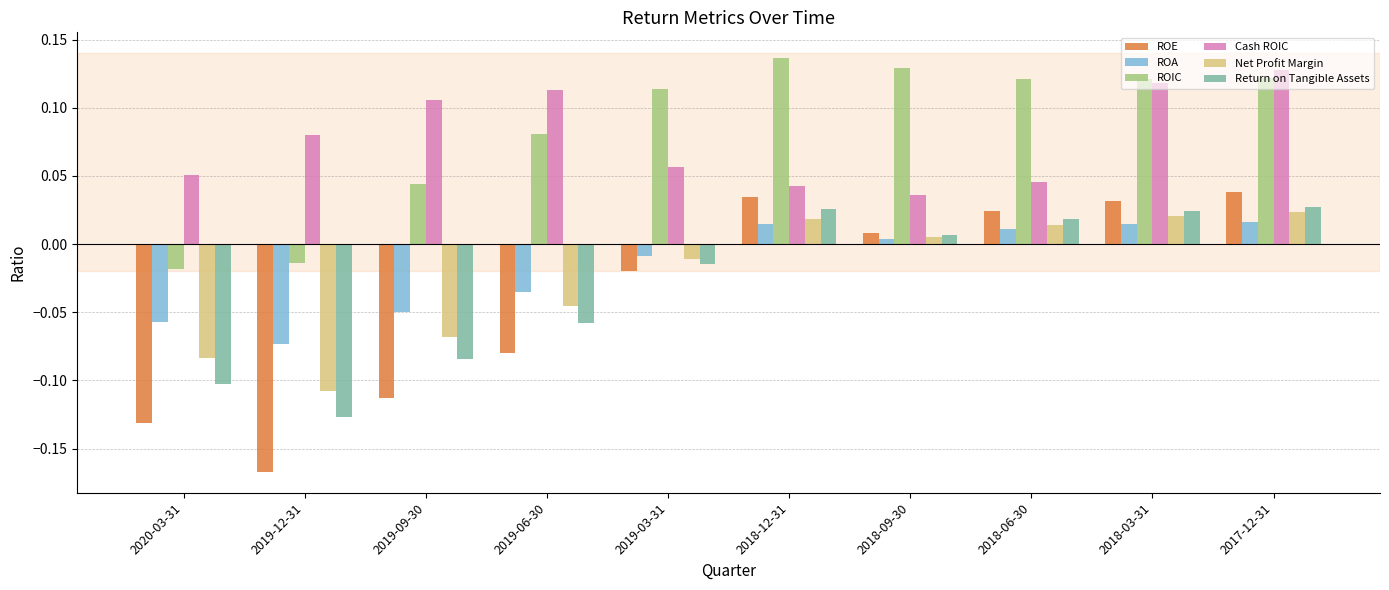

Which series has the largest total across all categories?

ROIC